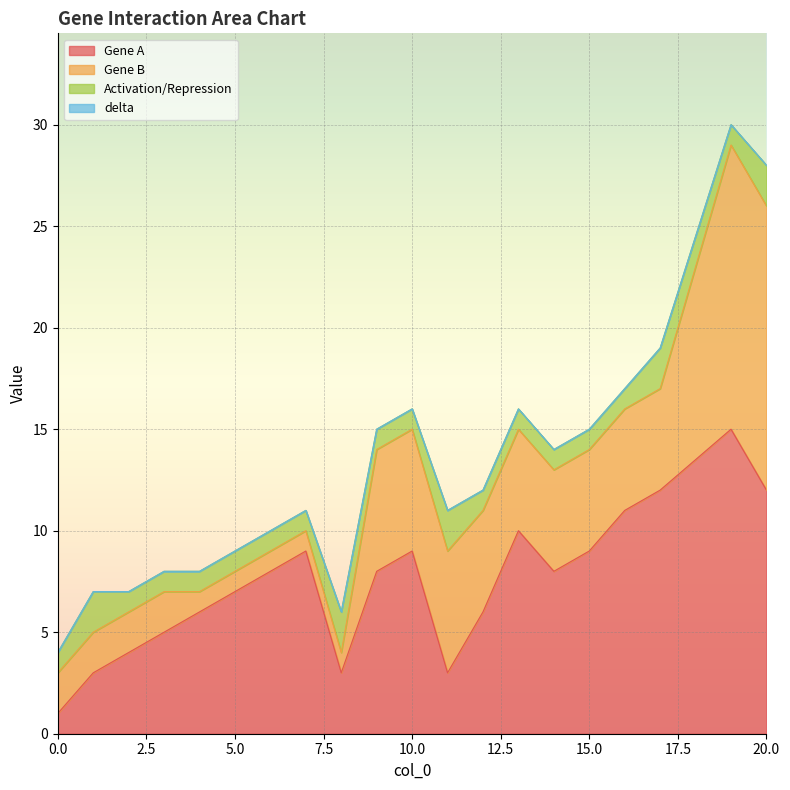

Rank the series by their average value, from lowest to highest.

delta, Activation/Repression, Gene B, Gene A